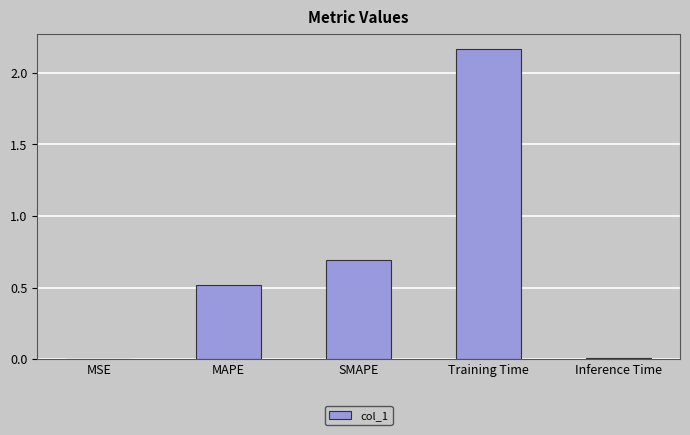

Which label corresponds to the largest value in the chart?

Training Time